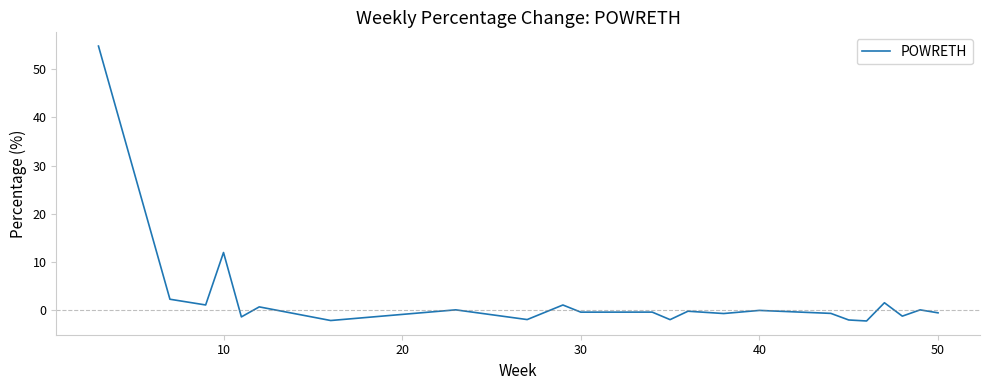

What is the difference between the maximum and minimum values?

57.0